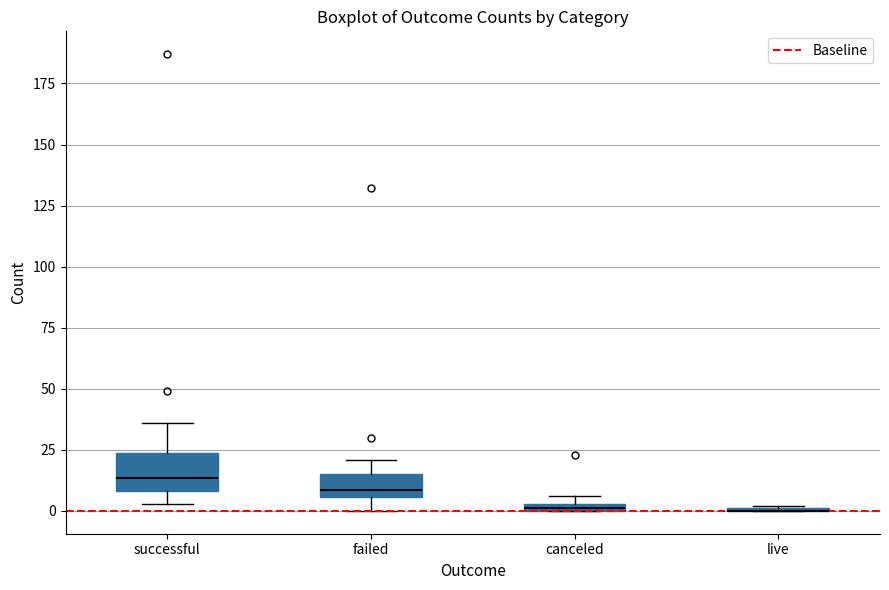

Where is the lower edge of the box for successful on the y-axis? The values are not printed on the chart, so give them approximately, as read against the axis.

10